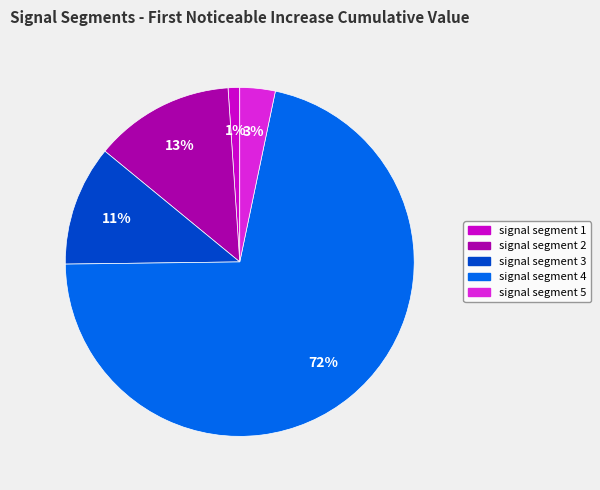

Which slice is the smallest?

signal segment 1